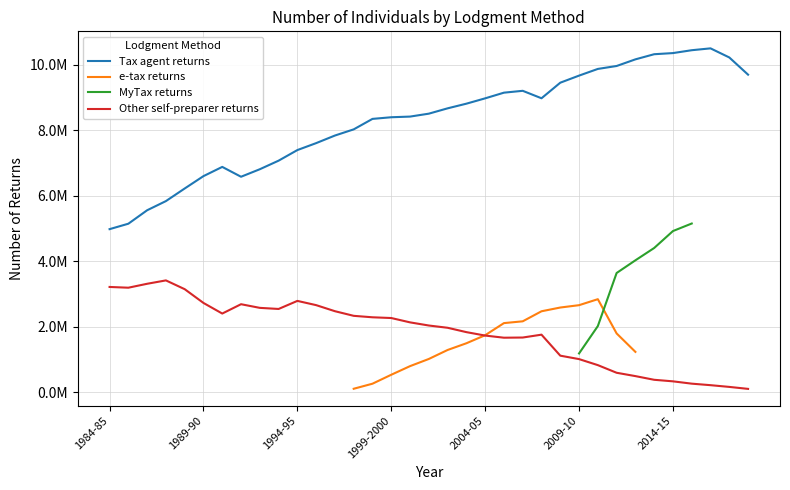

True or false: Tax agent returns and e-tax returns cross at least once.

False